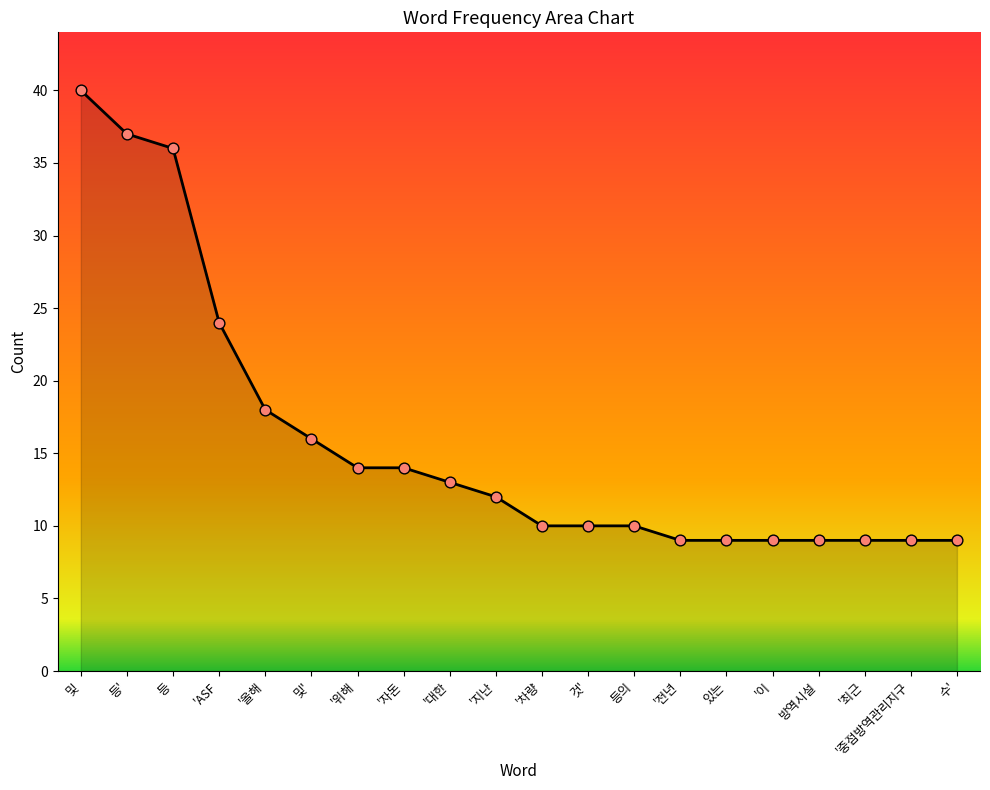

Approximately how many times larger is the value at '자돈 compared to '위해?

1.0